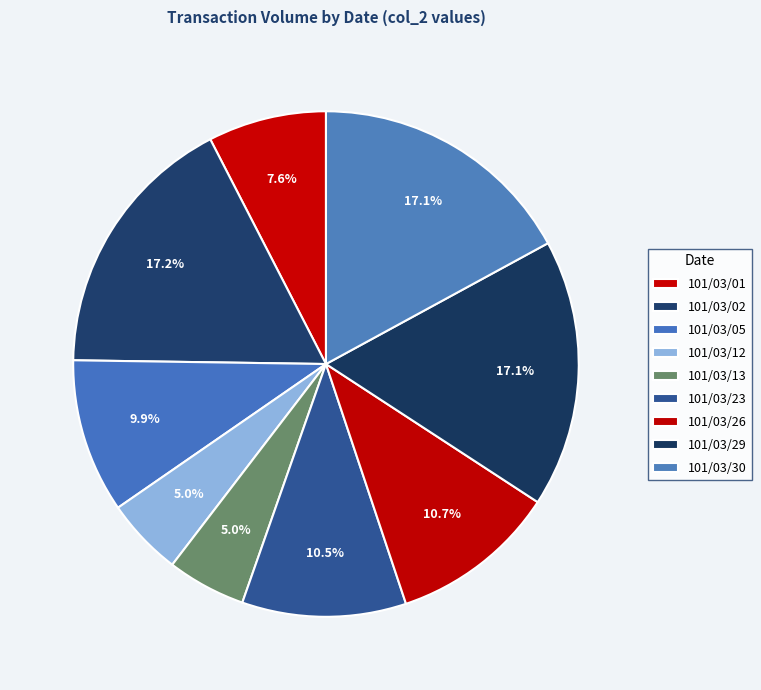

Does 101/03/26 represent more than half of the total?

No